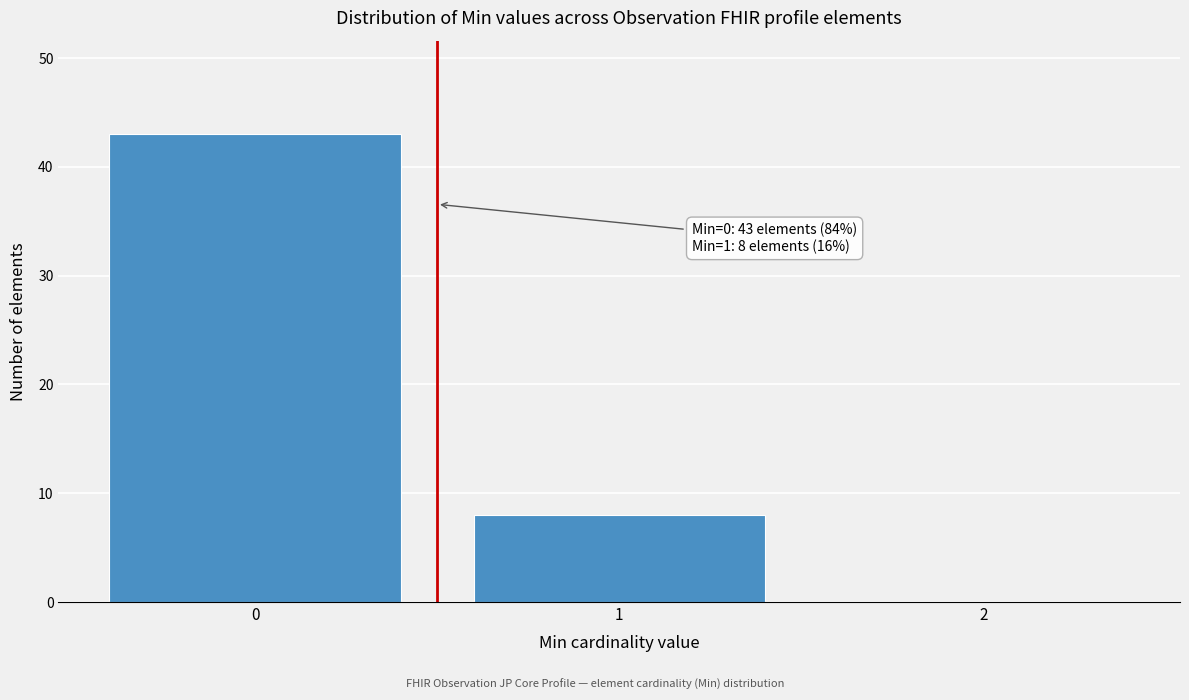

Which range on the x-axis has the tallest bar?

-0.5 to 0.5